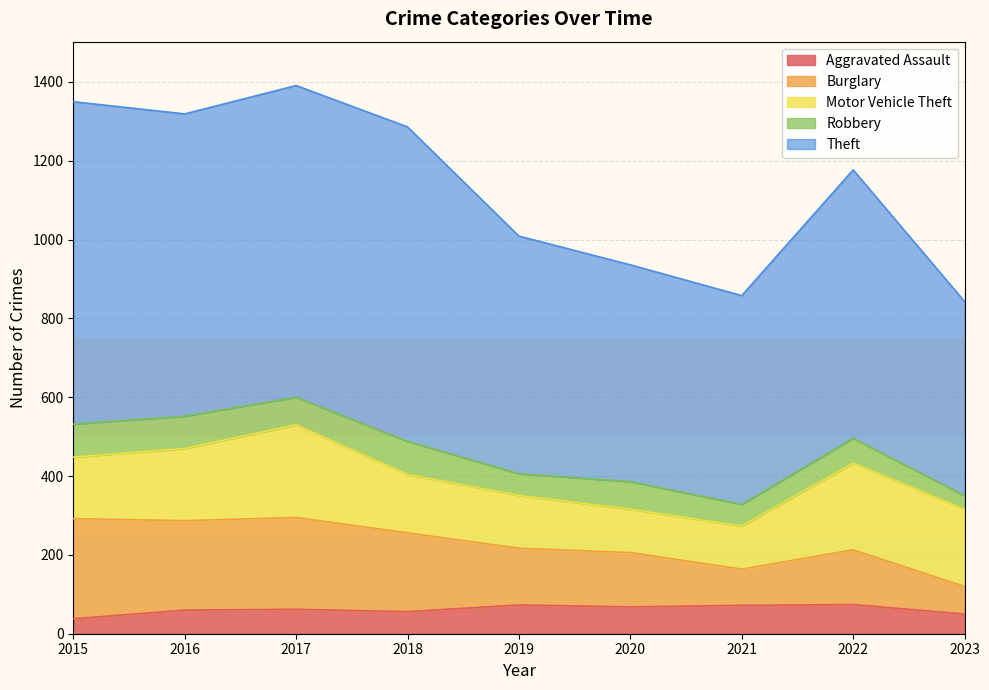

Does the chart have visible grid lines?

Yes